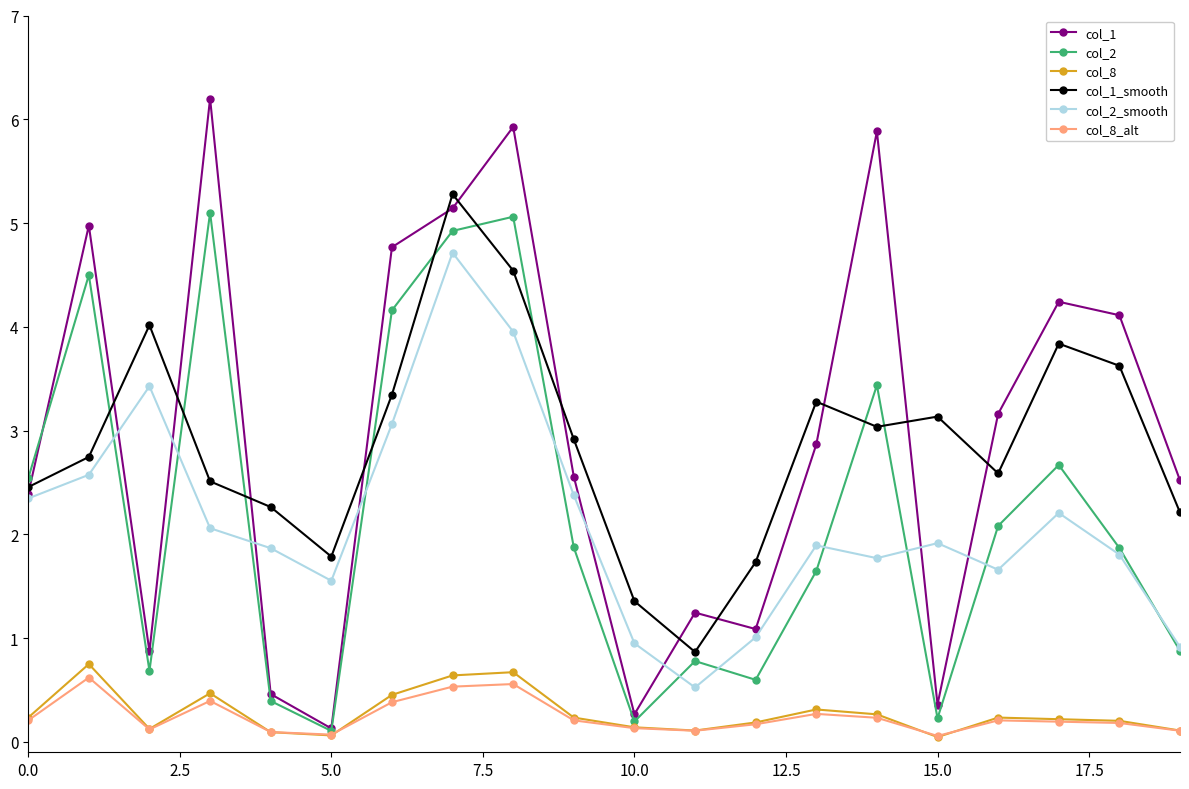

At how many categories does at least one series exceed 0?

20